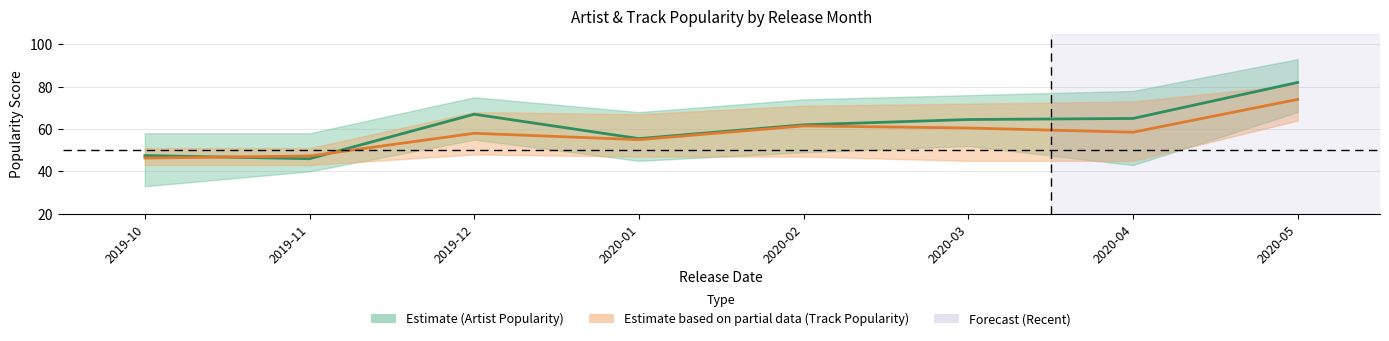

At which label is Track Popularity closest to 60?

2020-03